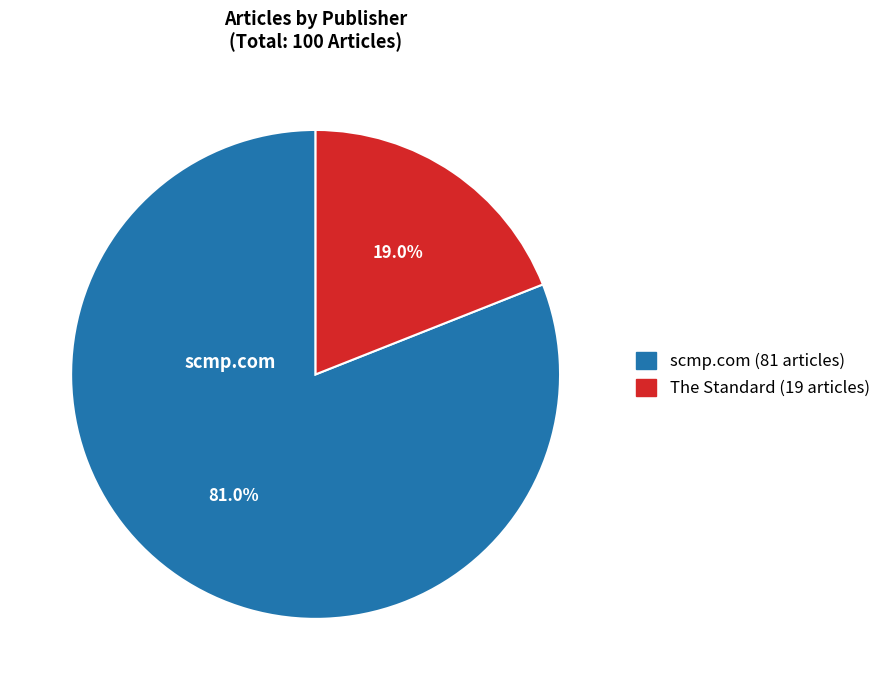

Count the number of slices in the pie.

2